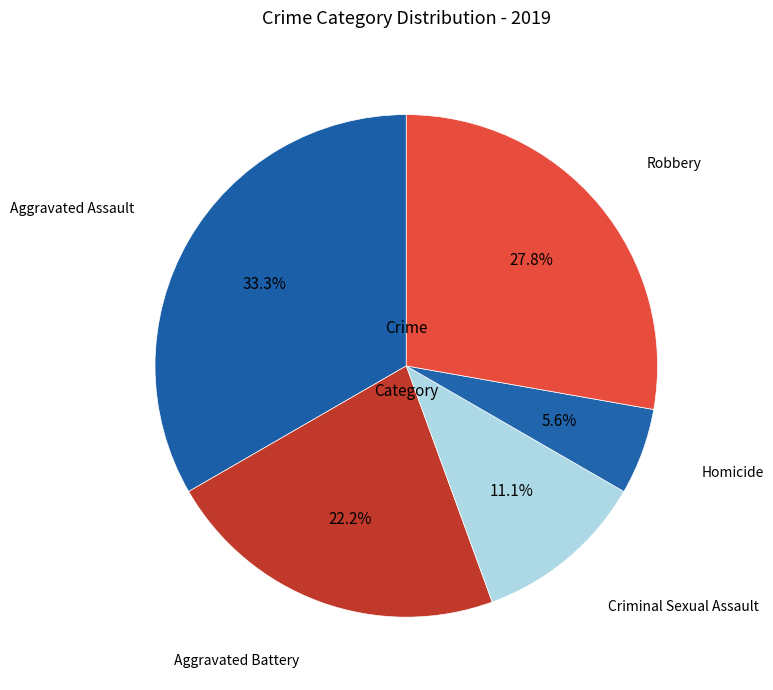

What is the smallest slice in the pie chart?

Homicide